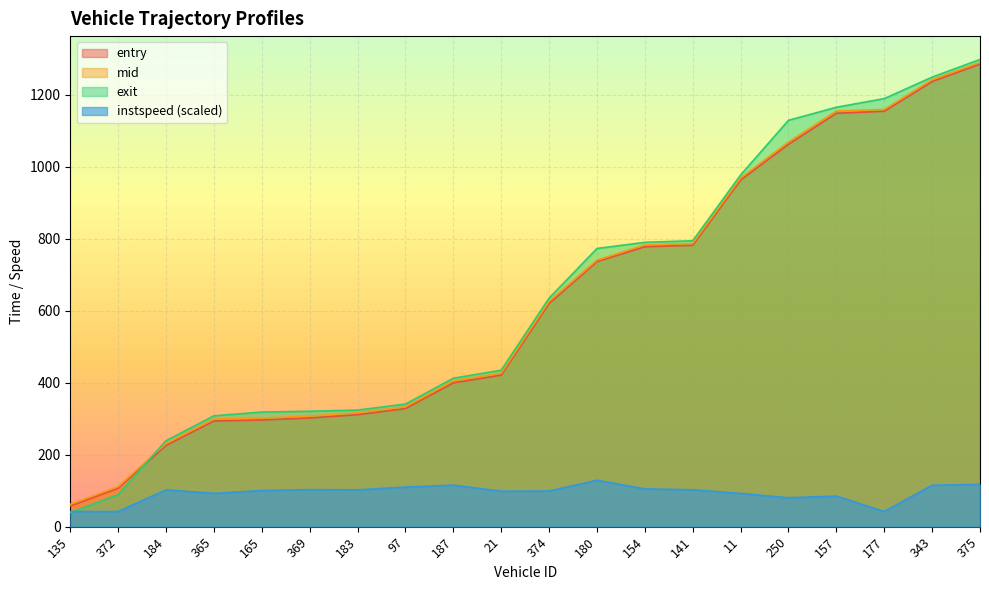

How many series are shown in this chart?

4